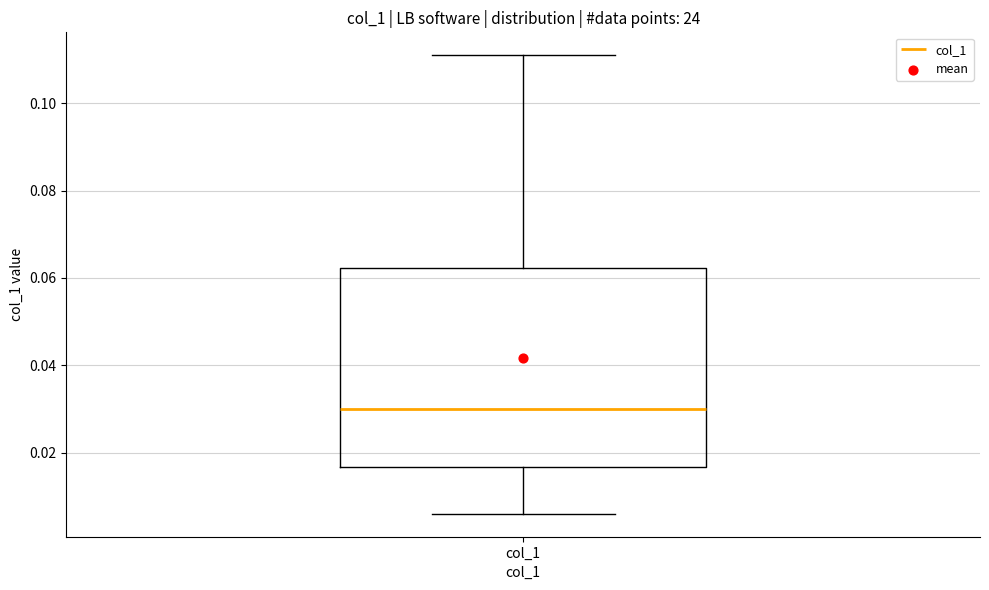

Where does the upper whisker of the box for col_1 end on the y-axis? The values are not printed on the chart, so give them approximately, as read against the axis.

0.112